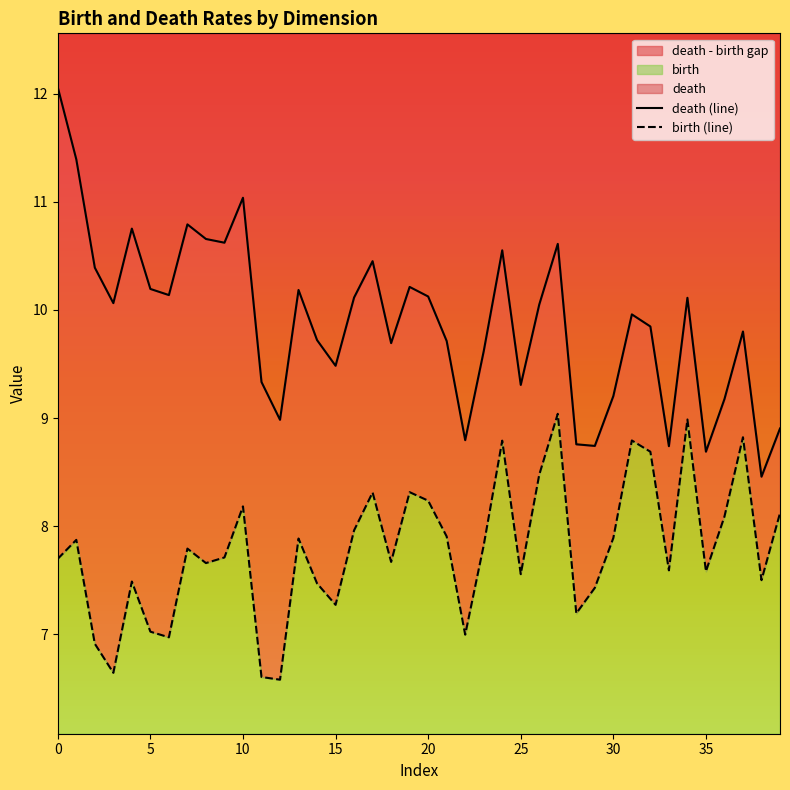

In birth (line), how many points are higher than both neighbors (excluding endpoints)?

12